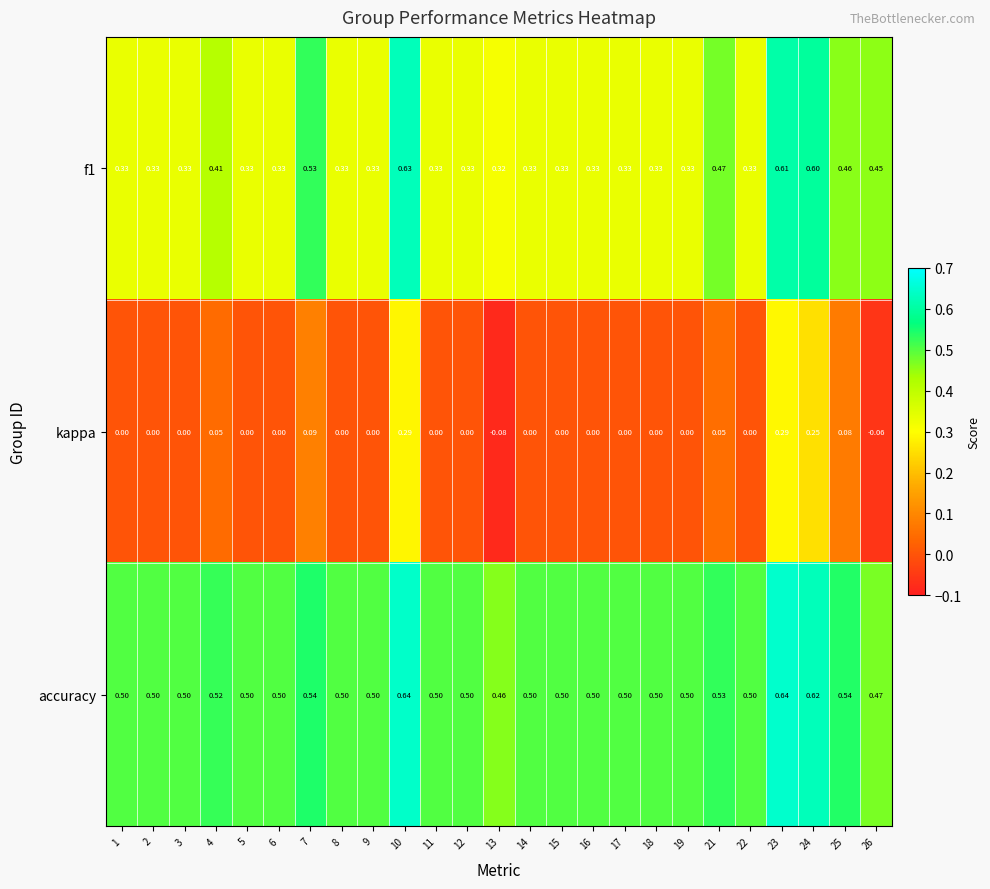

Which series has the widest spread of values?

kappa